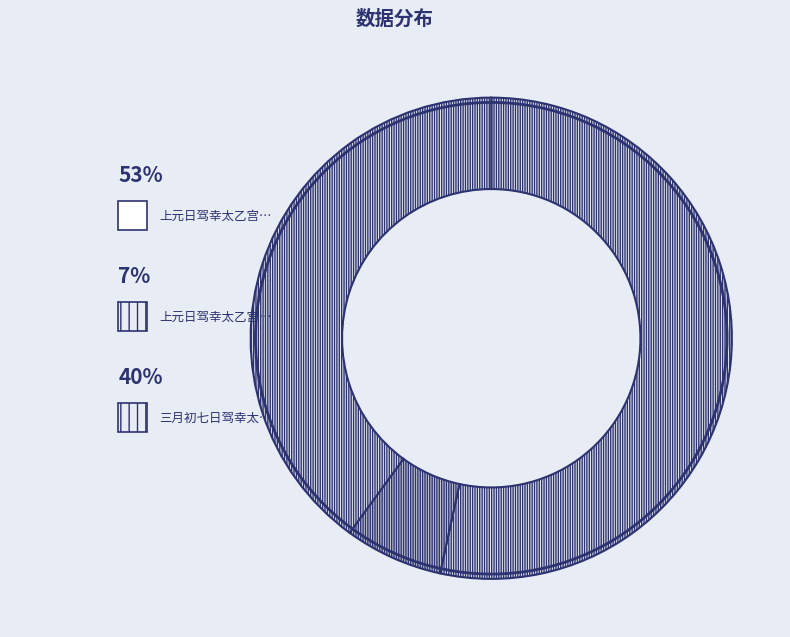

What is the smallest slice in the pie chart?

上元日驾幸太乙宫烧香